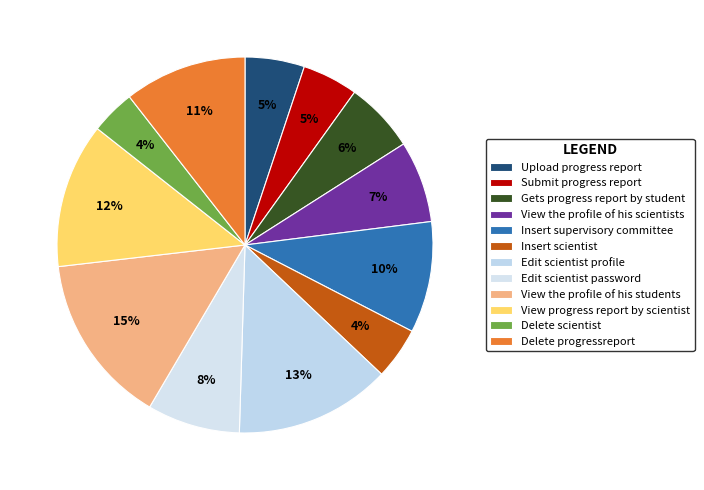

To the nearest percent, what is the difference between the Submit progress report and Delete scientist slice percentages?

1%